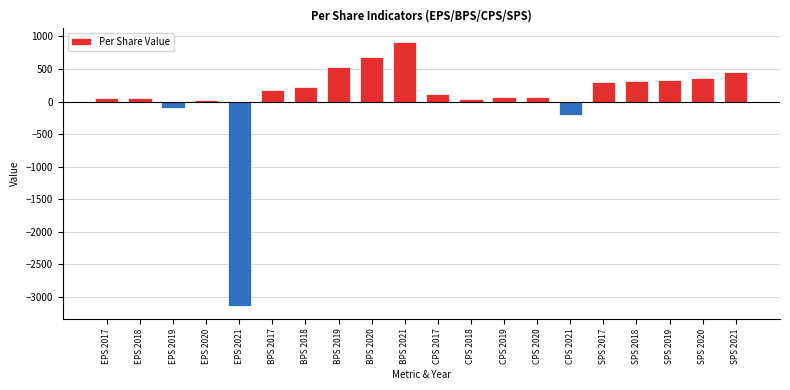

What is the difference between the maximum and second lowest values?

1121